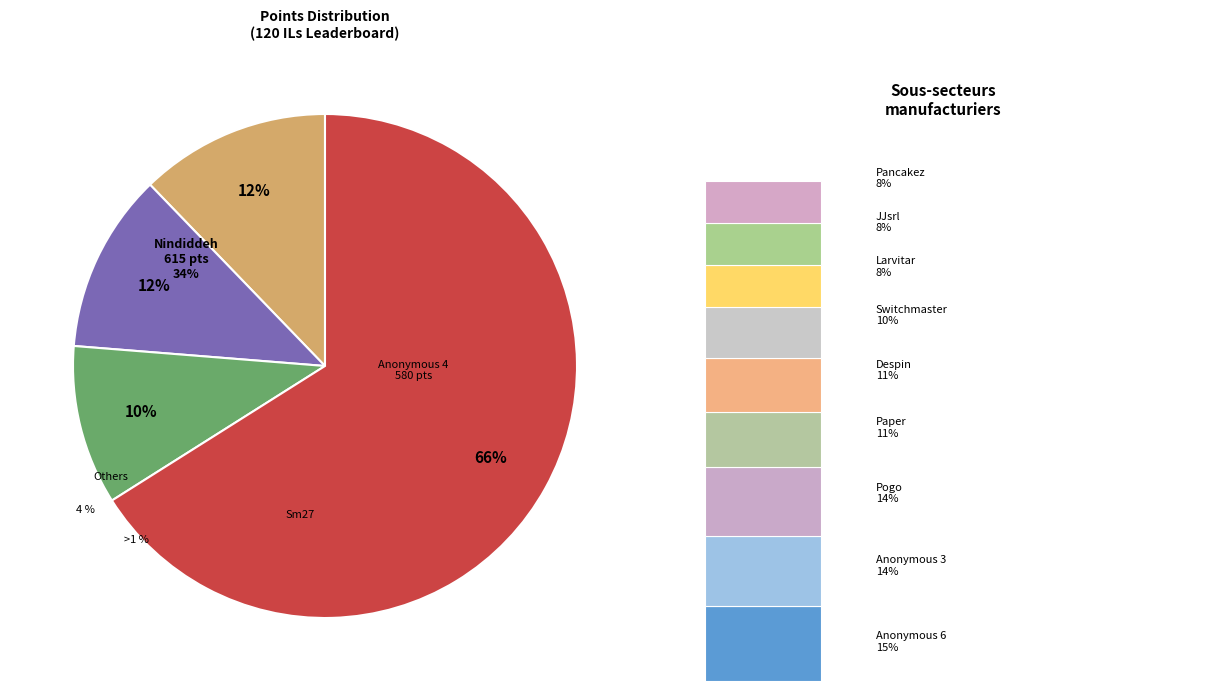

True or false: Anonymous 3 accounts for 3% of the total.

False